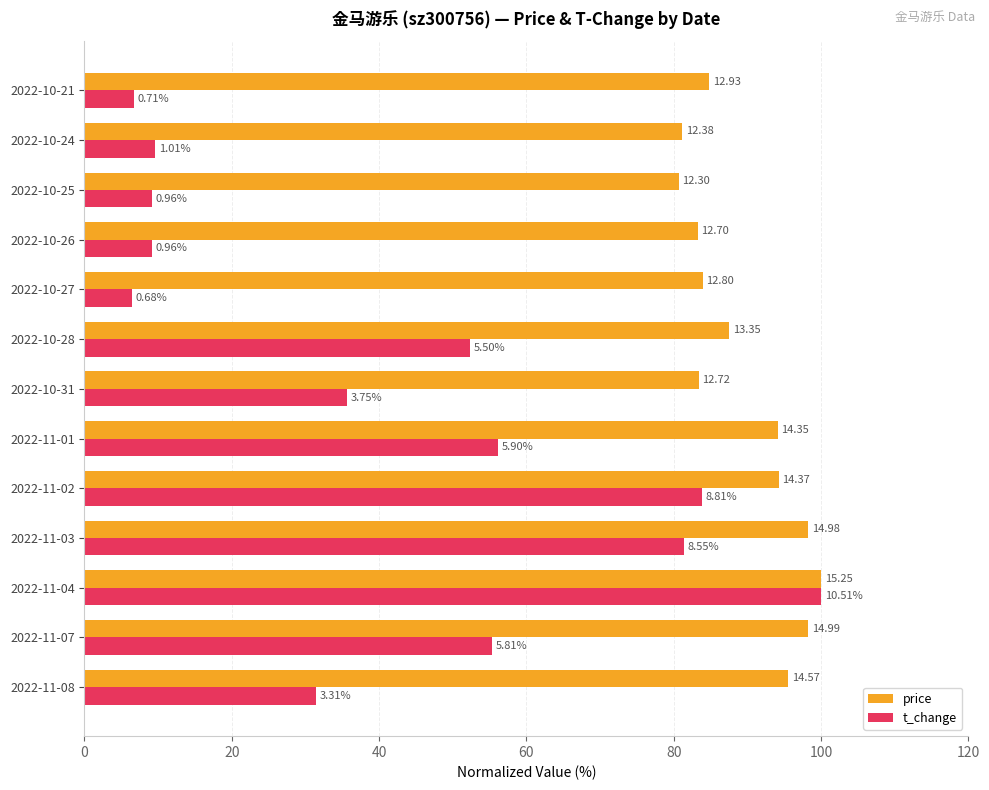

What are all the series names shown in the legend?

price, t_change